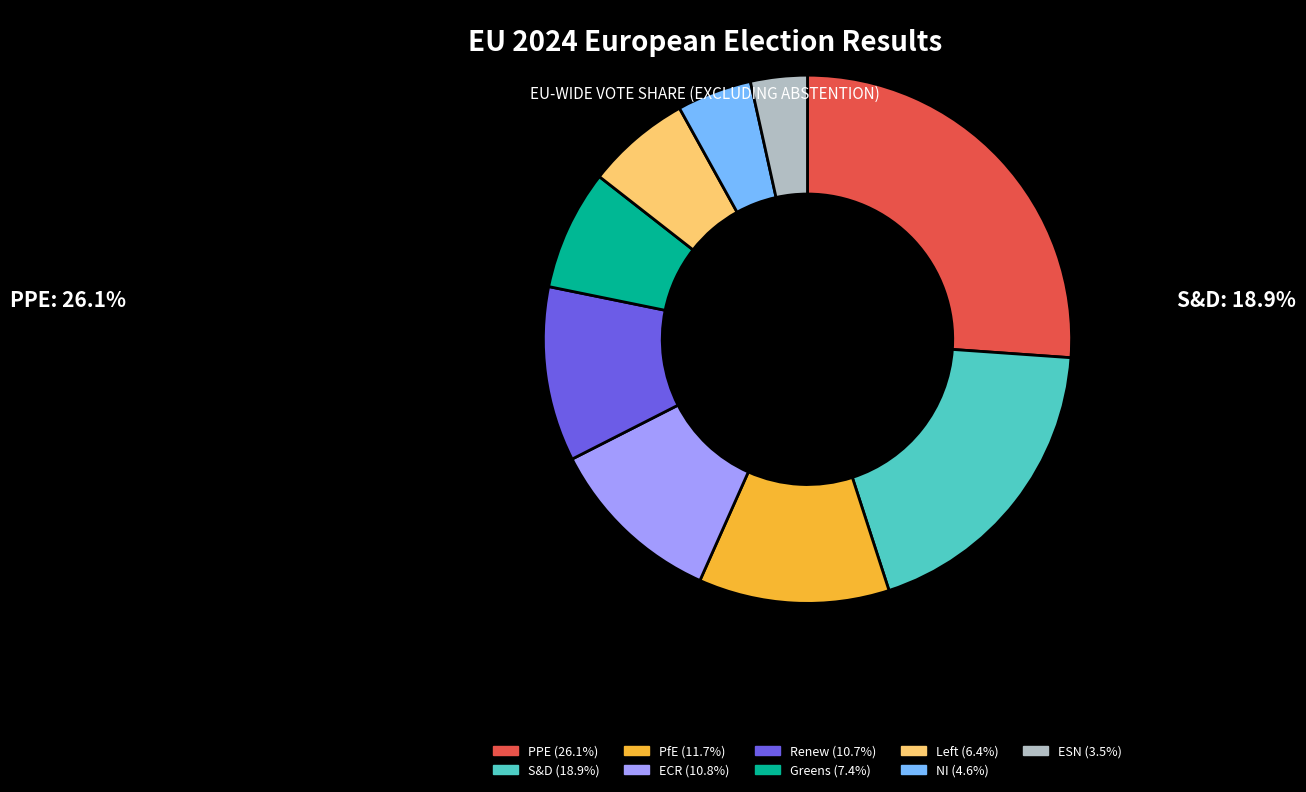

Is there a majority slice in this chart?

No